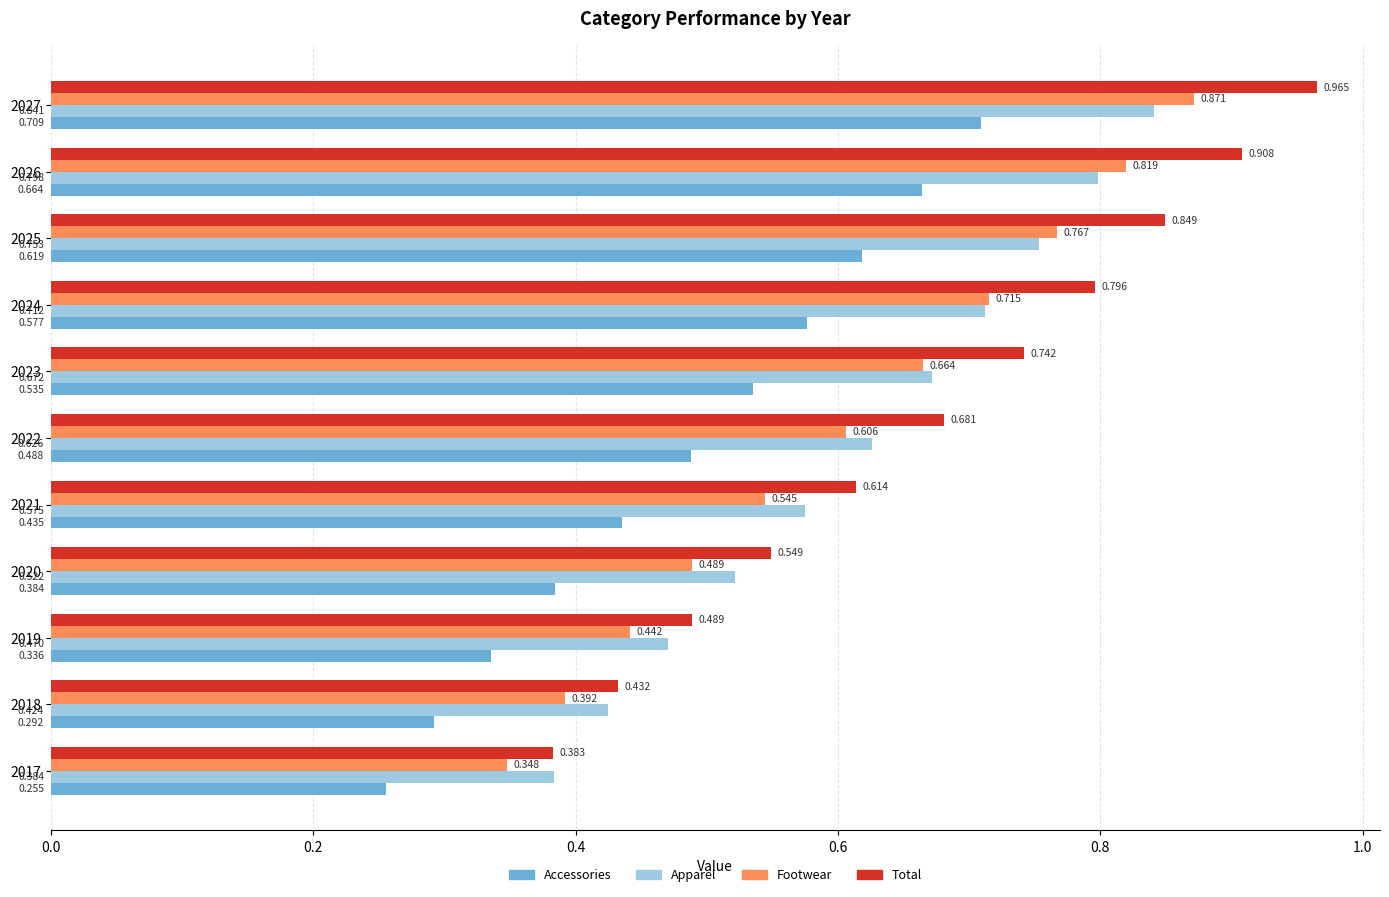

Which series has the largest total across all categories?

Total